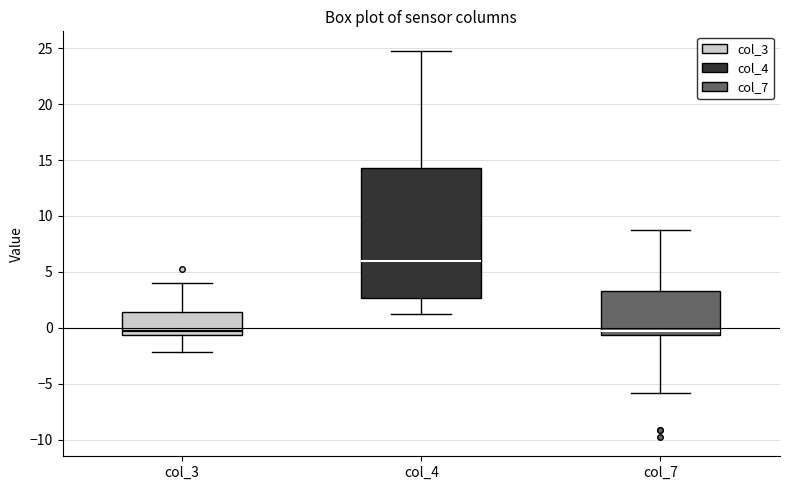

Comparing the boxes themselves (not the whiskers), which one is the tallest?

col_4